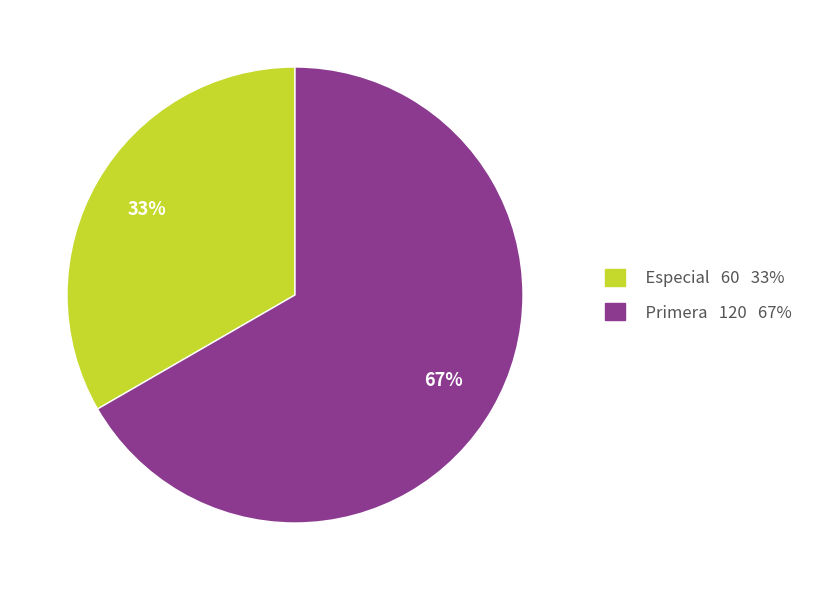

To the nearest percent, what is the average slice percentage?

50%